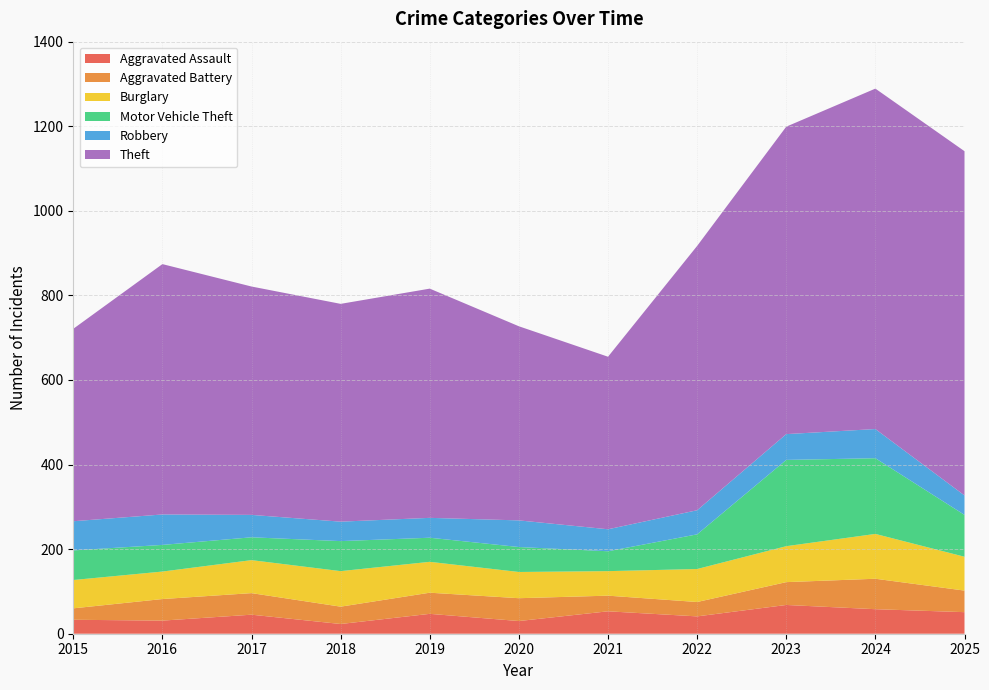

Reading right to left, list all the values displayed in this chart.

Aggravated Assault: 2025=51	2024=58	2023=68	2022=41	2021=53	2020=30	2019=47	2018=23	2017=45	2016=31	2015=33
Aggravated Battery: 2025=51	2024=72	2023=54	2022=34	2021=37	2020=54	2019=50	2018=41	2017=51	2016=51	2015=27
Burglary: 2025=80	2024=106	2023=85	2022=78	2021=58	2020=62	2019=73	2018=84	2017=78	2016=65	2015=67
Motor Vehicle Theft: 2025=99	2024=179	2023=204	2022=82	2021=47	2020=59	2019=57	2018=71	2017=54	2016=63	2015=70
Robbery: 2025=46	2024=69	2023=61	2022=57	2021=52	2020=63	2019=47	2018=46	2017=53	2016=72	2015=69
Theft: 2025=814	2024=805	2023=727	2022=625	2021=408	2020=459	2019=542	2018=515	2017=540	2016=592	2015=455